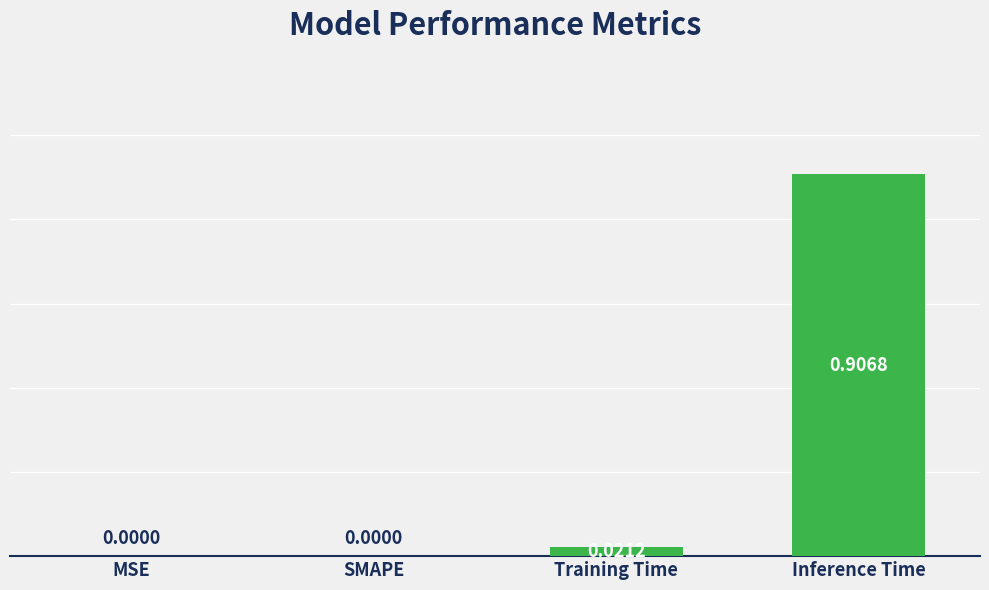

Which category has the highest value across all series?

Inference Time